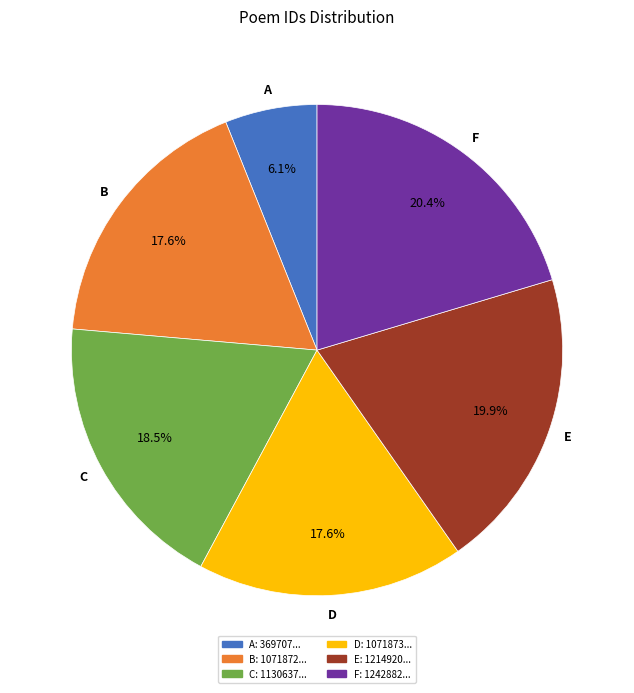

What is the total percentage of E and C?

38.4%